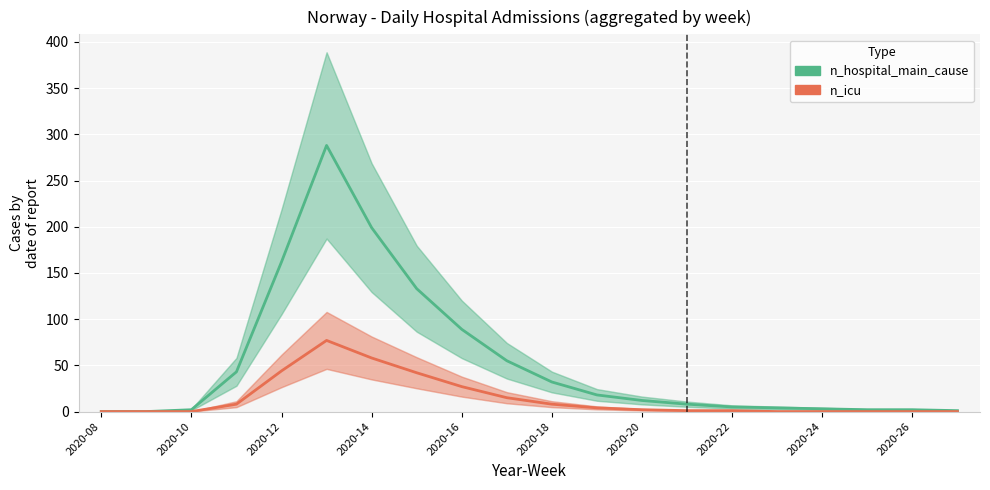

The n_icu series shows 3 at 11. True or false?

False